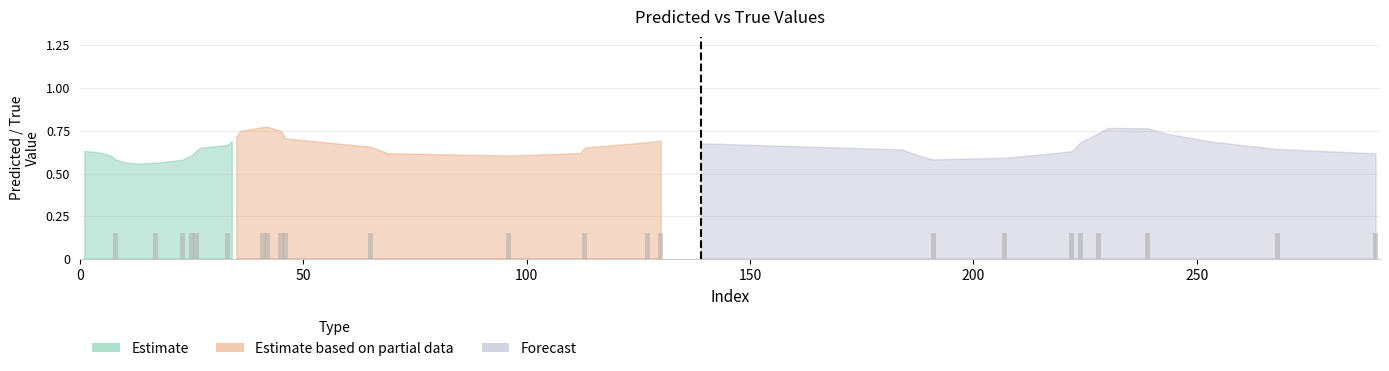

Count the y_true values in the range 0 to 1.

40